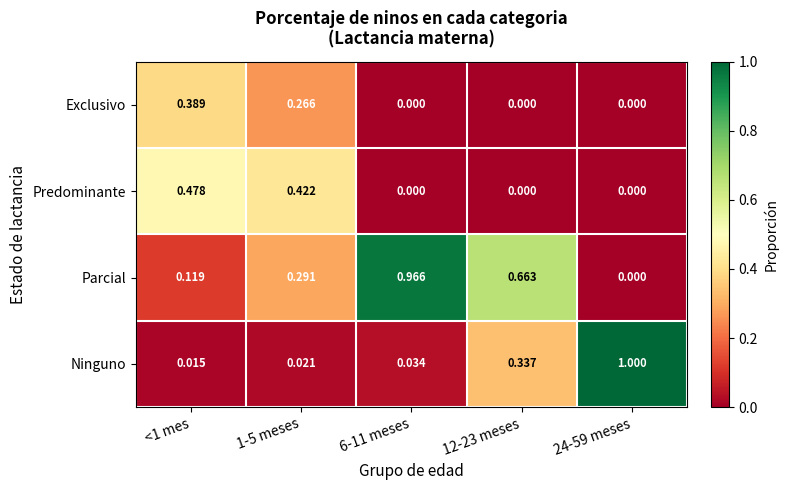

Is the value of Parcial at 6-11 meses greater than the value of Exclusivo at 24-59 meses?

Yes